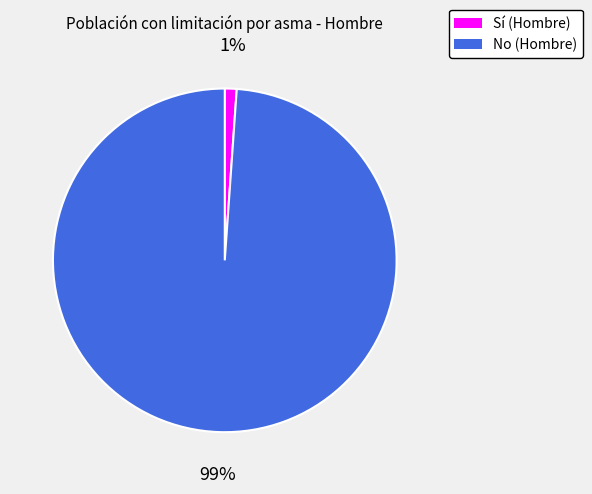

Which has a higher value, Sí or No?

No